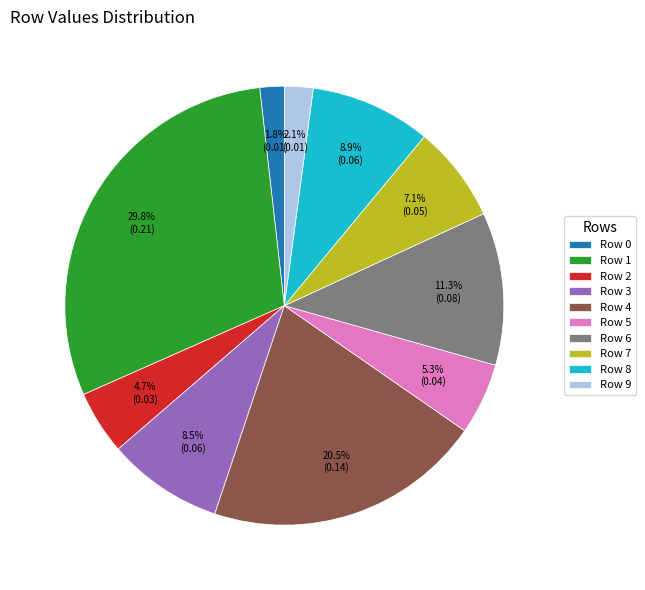

What portion of the pie excludes Row 9?

97.9%